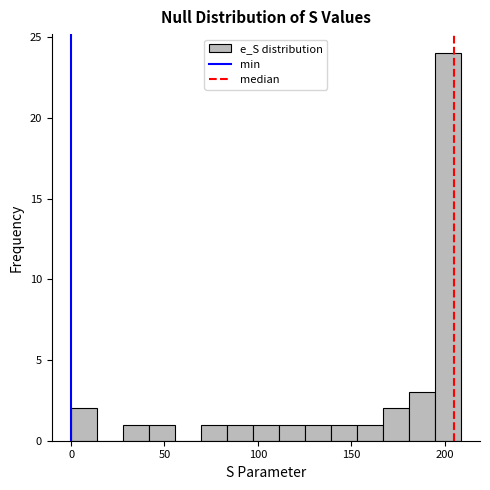

Around what value on the x-axis is the tallest bar? Give the approximate position of its centre, as read against the axis.

200